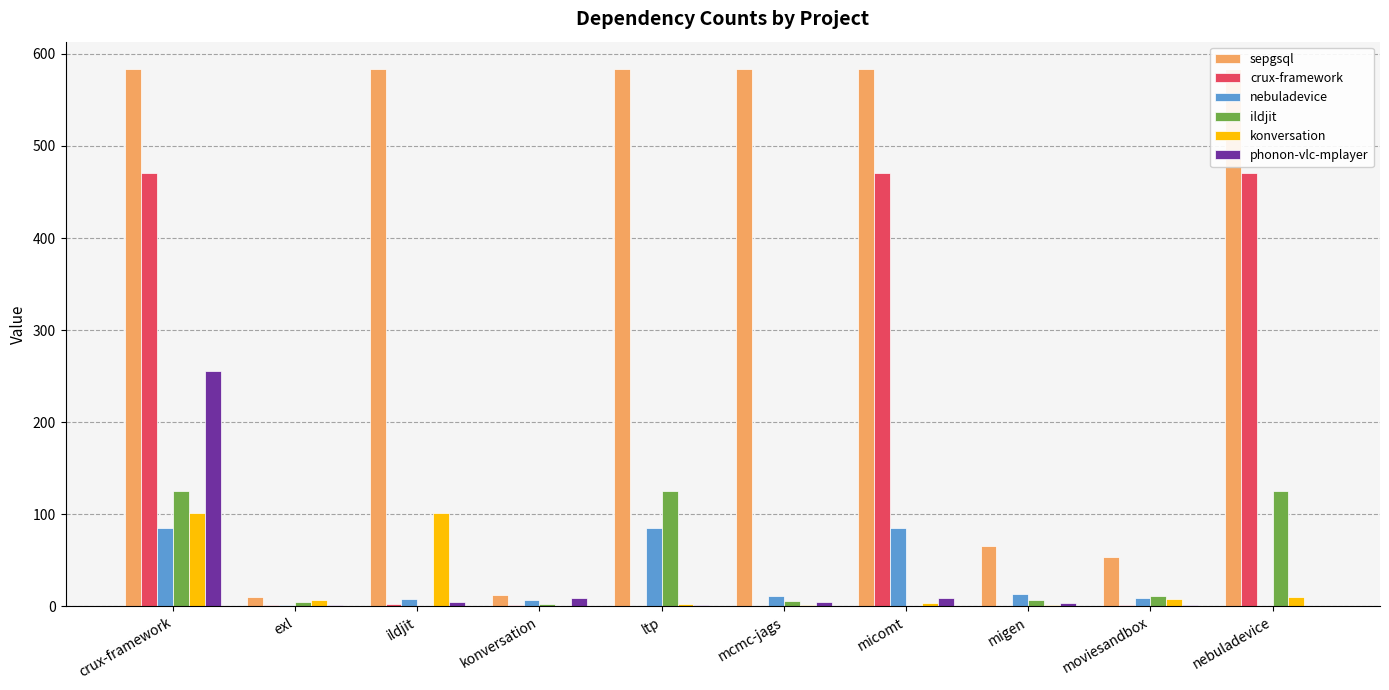

At which label is nebuladevice closest to 42?

migen